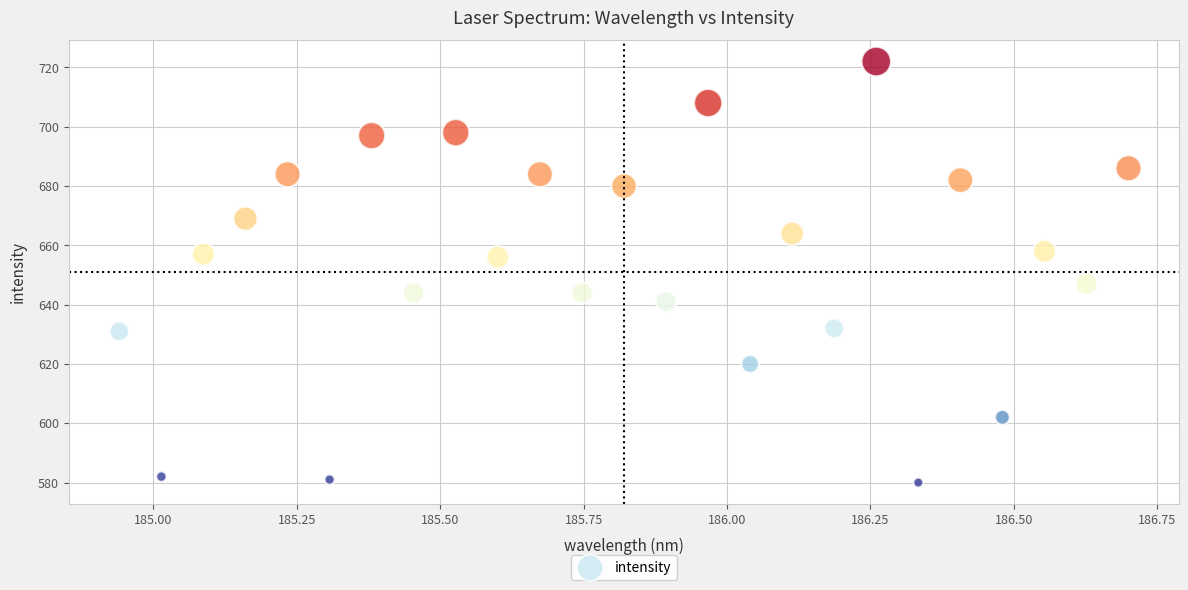

How many data points are displayed?

25